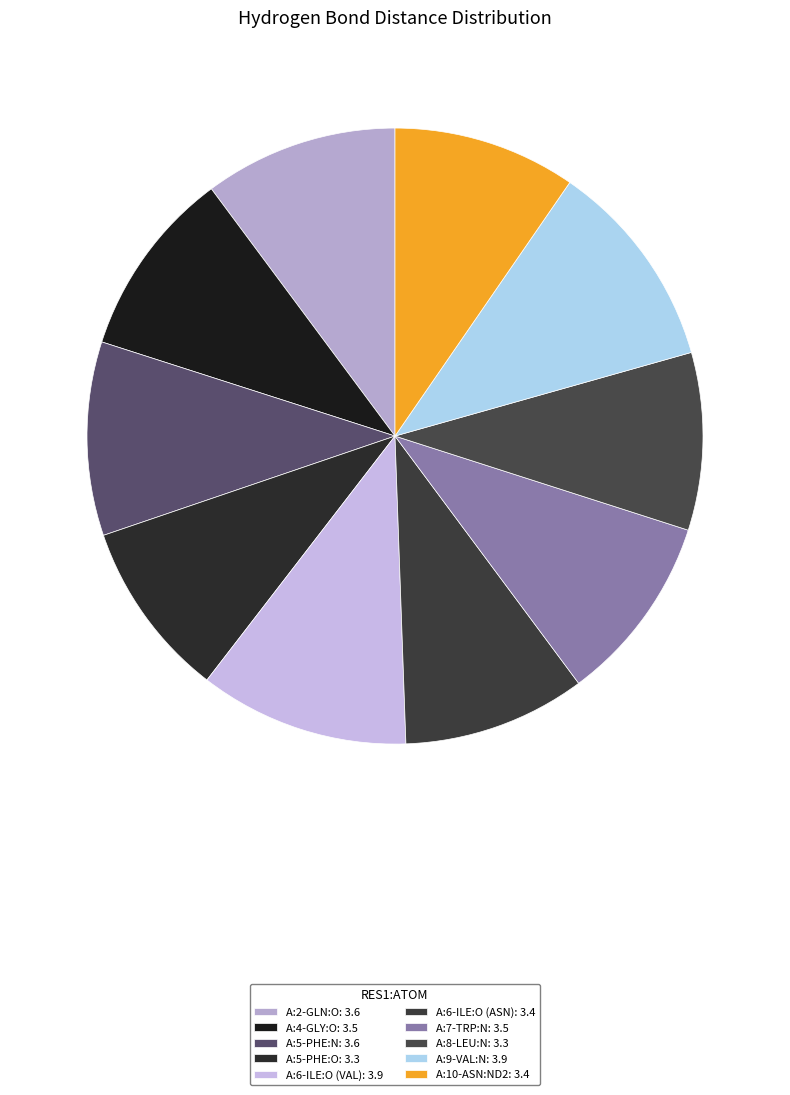

What is the largest slice in the pie chart?

A:6-ILE:O (VAL)